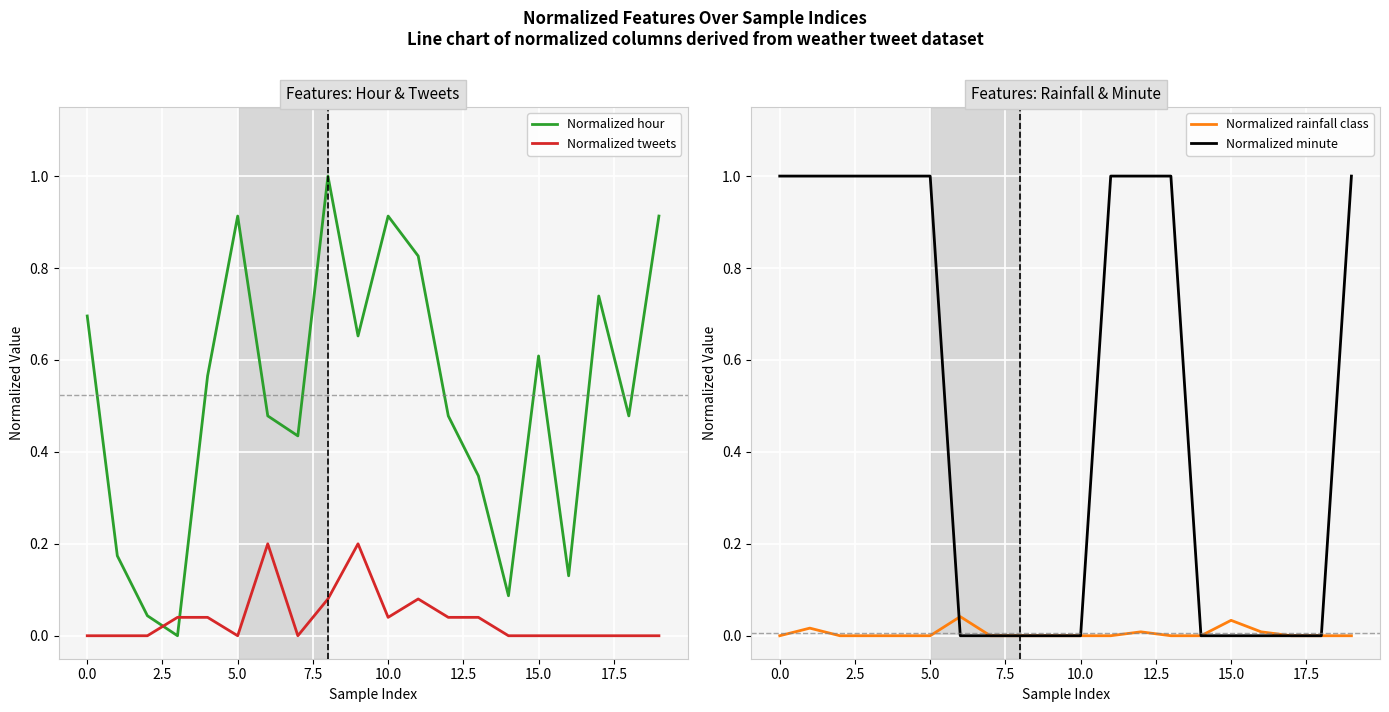

What is the total value across all series at 15?

0.6